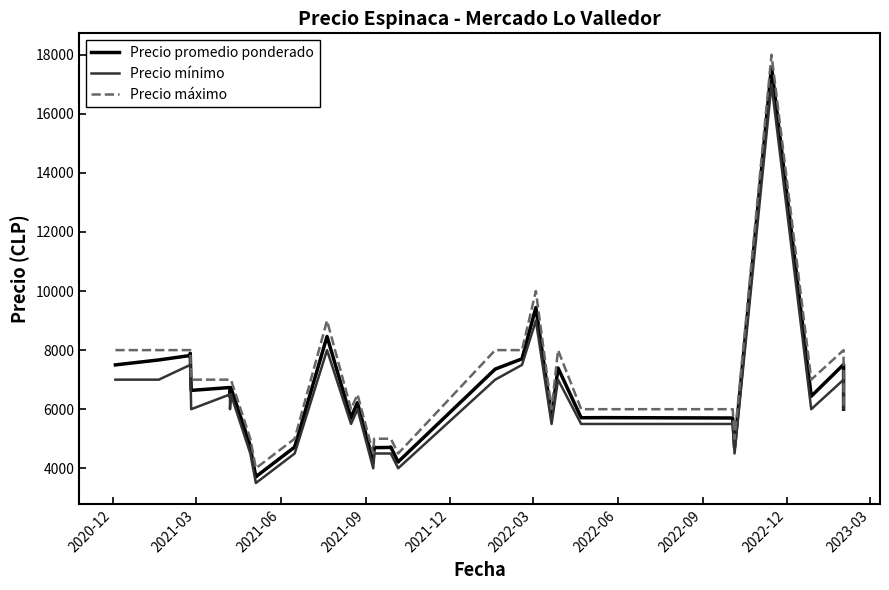

What is the value of the Precio mínimo point at the 8th from the left?

6500